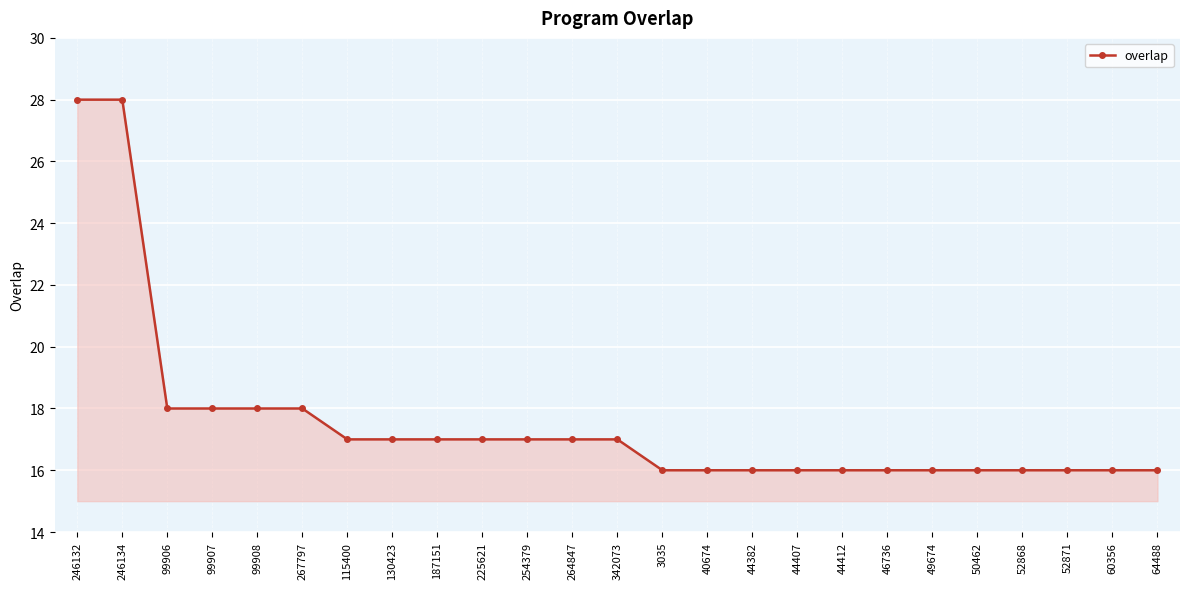

What is the sum of the values at 99906 and 342073?

35